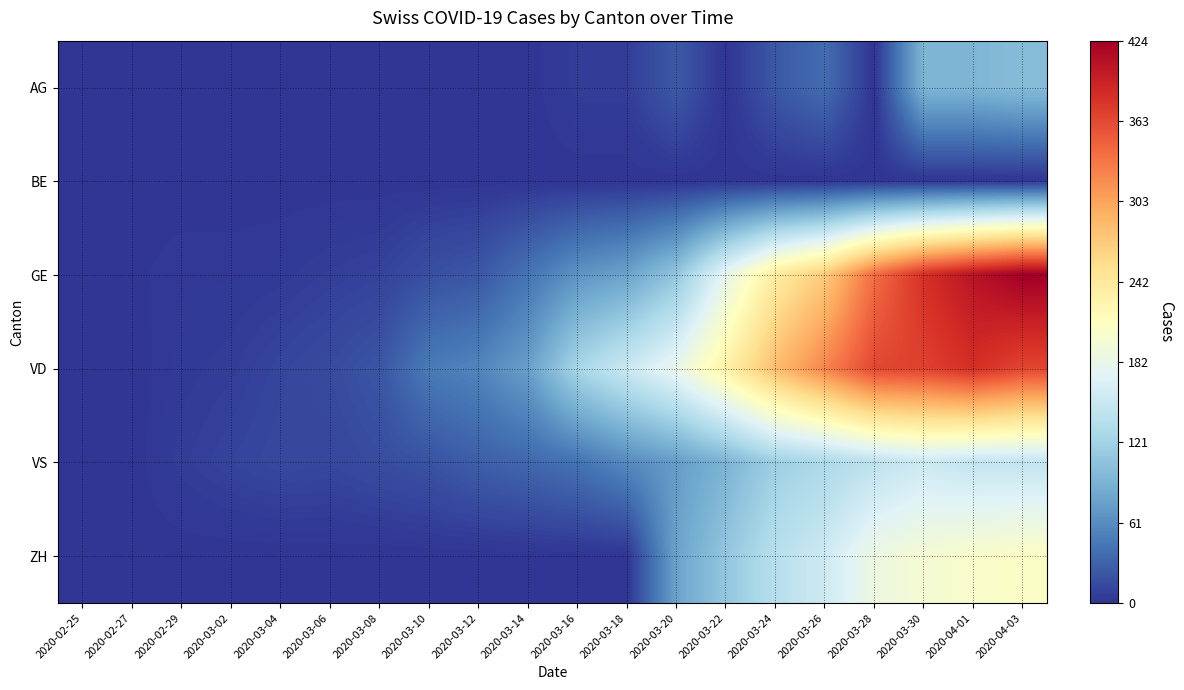

Reading left to right, what are all the values shown in this chart?

AG: 2020-02-25=0	2020-02-27=0	2020-02-29=0	2020-03-02=0	2020-03-04=0	2020-03-06=0	2020-03-08=1	2020-03-10=0	2020-03-12=1	2020-03-14=0	2020-03-16=6	2020-03-18=6	2020-03-20=25	2020-03-22=0	2020-03-24=24	2020-03-26=38	2020-03-28=0	2020-03-30=94	2020-04-01=94	2020-04-03=100
BE: 2020-02-25=0	2020-02-27=0	2020-02-29=0	2020-03-02=0	2020-03-04=0	2020-03-06=0	2020-03-08=0	2020-03-10=0	2020-03-12=0	2020-03-14=0	2020-03-16=0	2020-03-18=0	2020-03-20=0	2020-03-22=0	2020-03-24=0	2020-03-26=0	2020-03-28=0	2020-03-30=0	2020-04-01=0	2020-04-03=0
GE: 2020-02-25=0	2020-02-27=1	2020-02-29=3	2020-03-02=3	2020-03-04=4	2020-03-06=7	2020-03-08=9	2020-03-10=18	2020-03-12=23	2020-03-14=43	2020-03-16=66	2020-03-18=78	2020-03-20=109	2020-03-22=179	2020-03-24=238	2020-03-26=272	2020-03-28=339	2020-03-30=382	2020-04-01=406	2020-04-03=424
VD: 2020-02-25=0	2020-02-27=0	2020-02-29=4	2020-03-02=6	2020-03-04=11	2020-03-06=15	2020-03-08=22	2020-03-10=48	2020-03-12=55	2020-03-14=75	2020-03-16=126	2020-03-18=153	2020-03-20=182	2020-03-22=231	2020-03-24=284	2020-03-26=324	2020-03-28=365	2020-03-30=369	2020-04-01=383	2020-04-03=366
VS: 2020-02-25=0	2020-02-27=0	2020-02-29=6	2020-03-02=10	2020-03-04=13	2020-03-06=12	2020-03-08=16	2020-03-10=20	2020-03-12=28	2020-03-14=34	2020-03-16=42	2020-03-18=59	2020-03-20=73	2020-03-22=92	2020-03-24=118	2020-03-26=129	2020-03-28=143	2020-03-30=154	2020-04-01=147	2020-04-03=147
ZH: 2020-02-25=0	2020-02-27=0	2020-02-29=0	2020-03-02=0	2020-03-04=0	2020-03-06=0	2020-03-08=0	2020-03-10=0	2020-03-12=0	2020-03-14=0	2020-03-16=0	2020-03-18=0	2020-03-20=78	2020-03-22=110	2020-03-24=138	2020-03-26=156	2020-03-28=187	2020-03-30=197	2020-04-01=203	2020-04-03=207